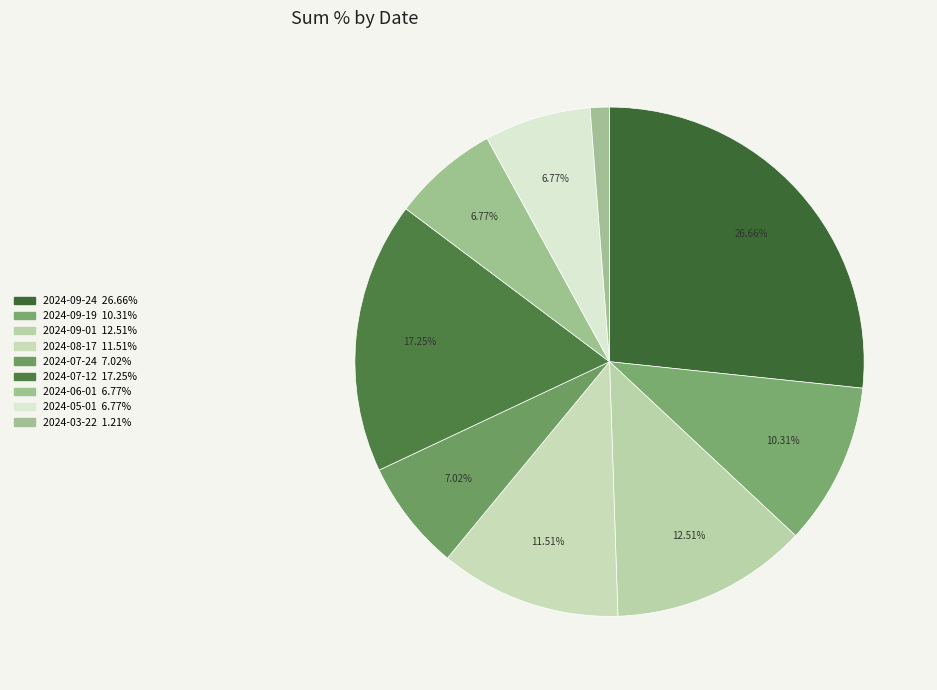

How many slices are in this pie chart?

9